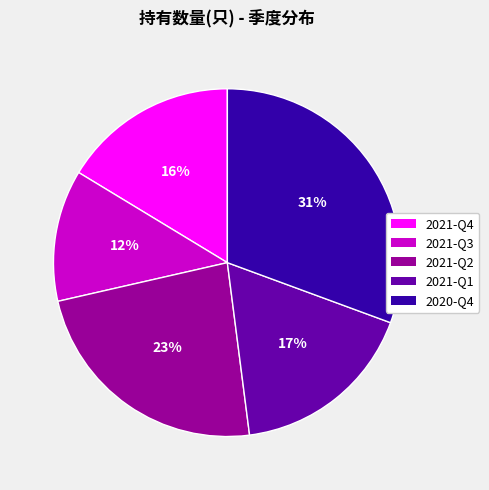

How many segments does this pie chart have?

5